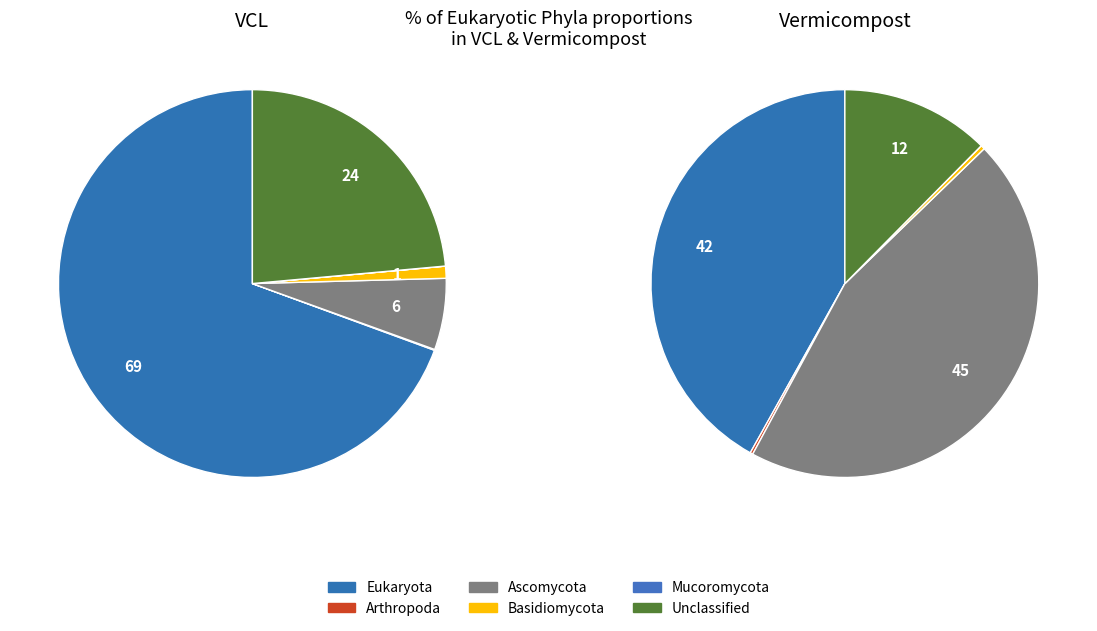

Which series changed the most between Eukaryota (__) and __ (__)?

VCL